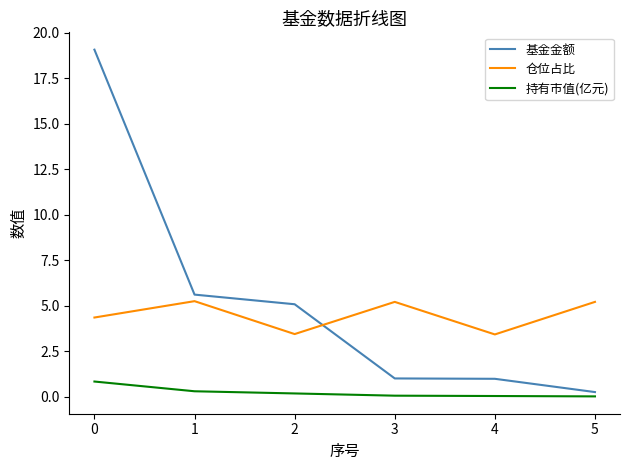

True or false: 基金金额 and 持有市值(亿元) cross at least once.

False